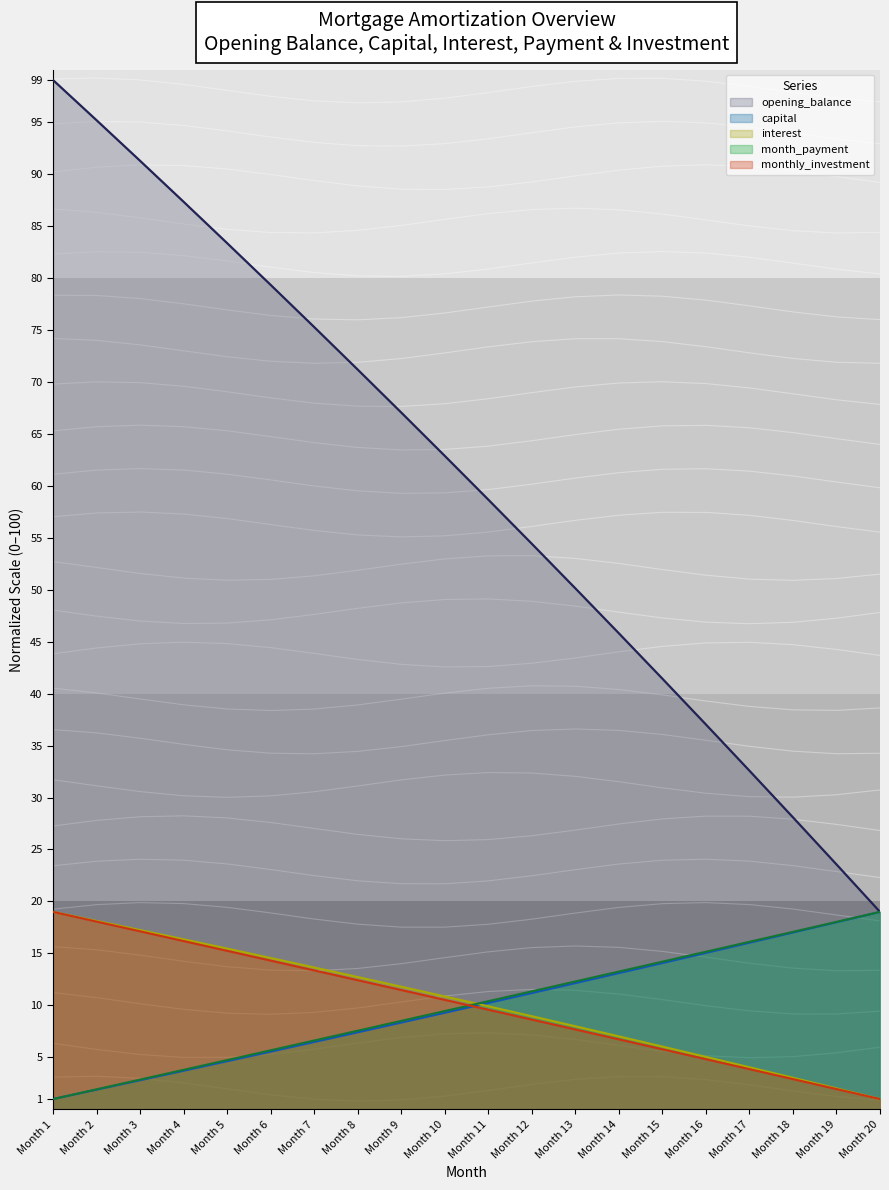

List the series in order of their peak value, lowest first.

capital, interest, month_payment, monthly_investment, opening_balance